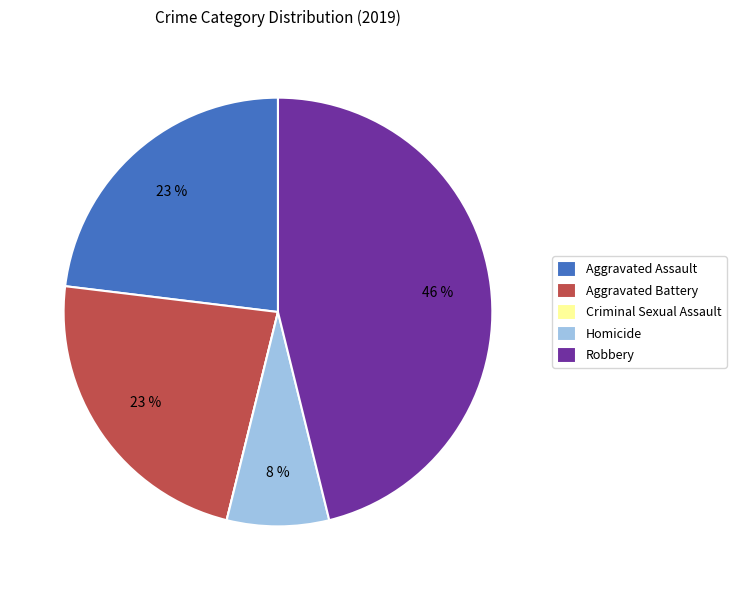

Combined, do Aggravated Assault and Robbery account for over 50%?

Yes